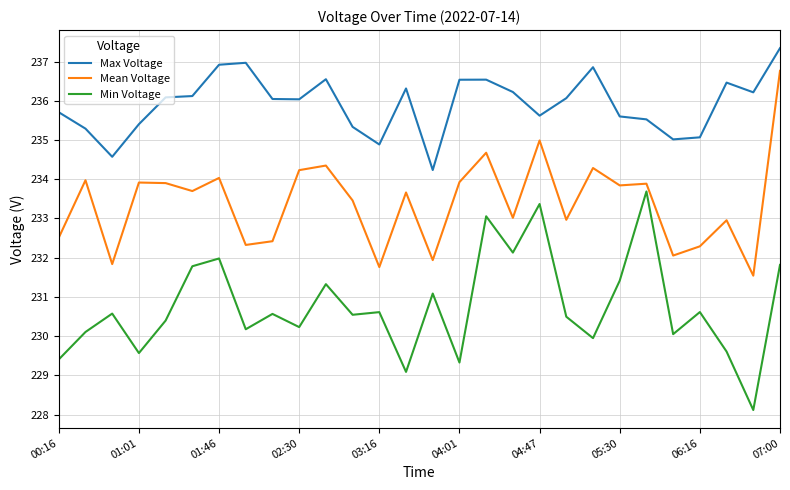

Rank the series by their average value, from highest to lowest.

Max Voltage, Mean Voltage, Min Voltage